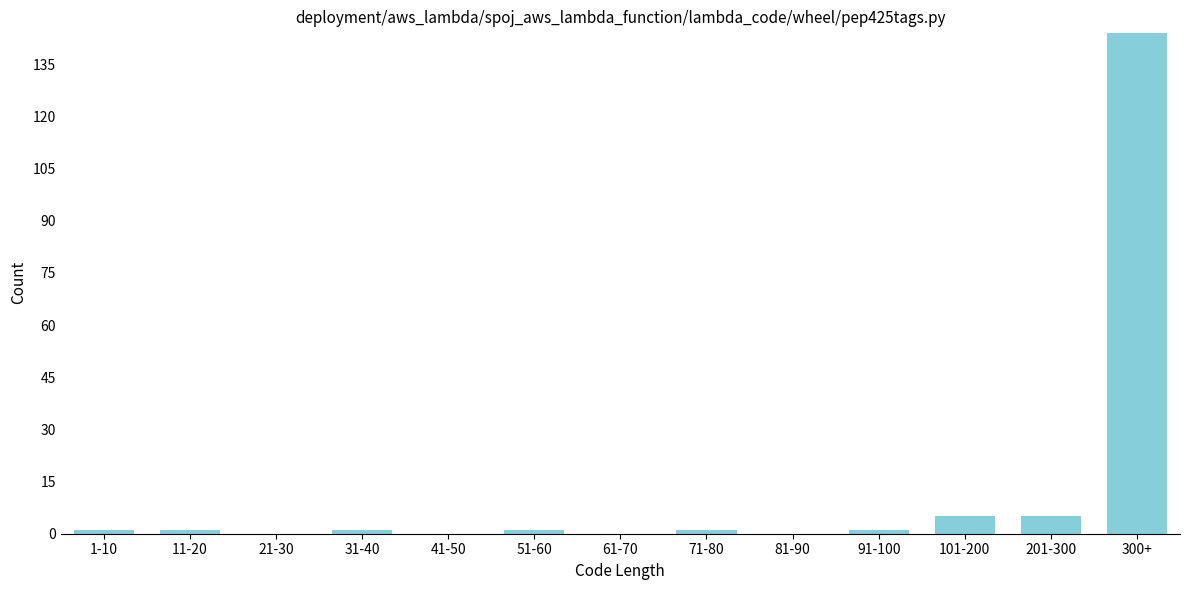

Reading right to left, what are all the values shown in this chart?

300+=144	201-300=5	101-200=5	91-100=1	81-90=0	71-80=1	61-70=0	51-60=1	41-50=0	31-40=1	21-30=0	11-20=1	1-10=1